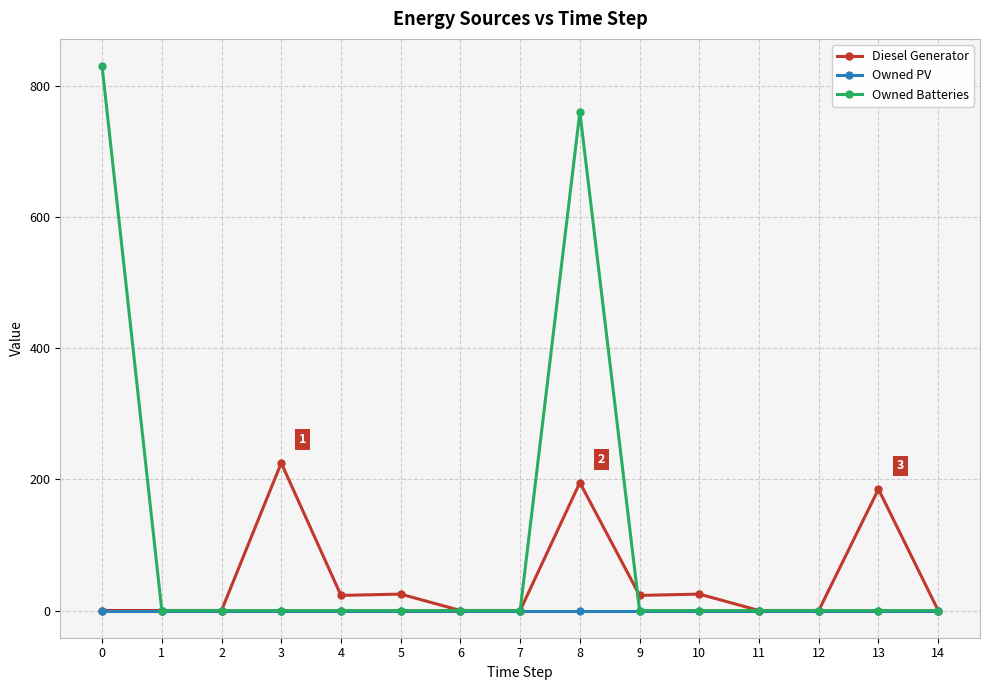

How many categories are shown in the chart?

15